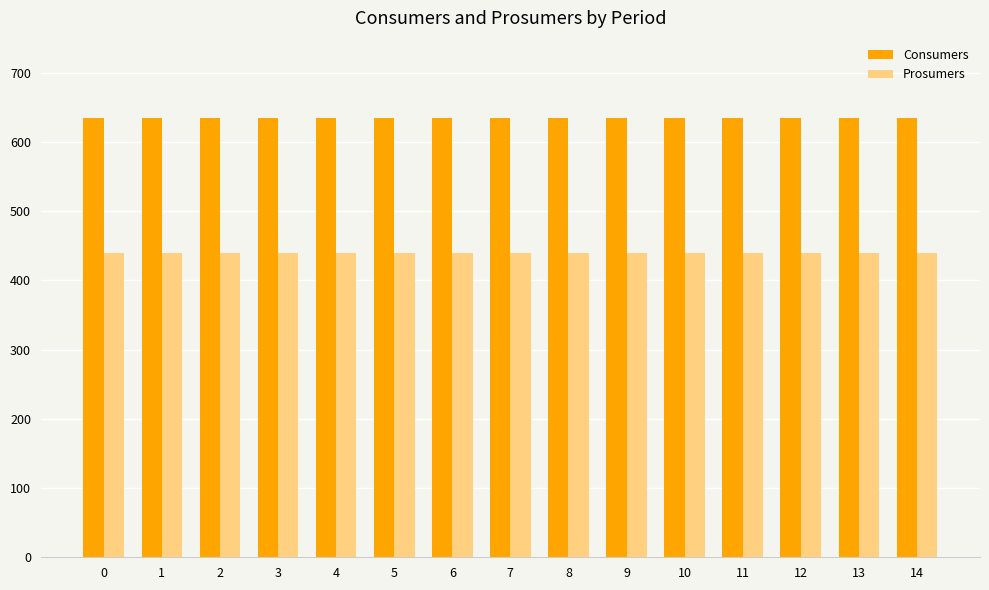

The Consumers series shows 635 at 7. True or false?

True